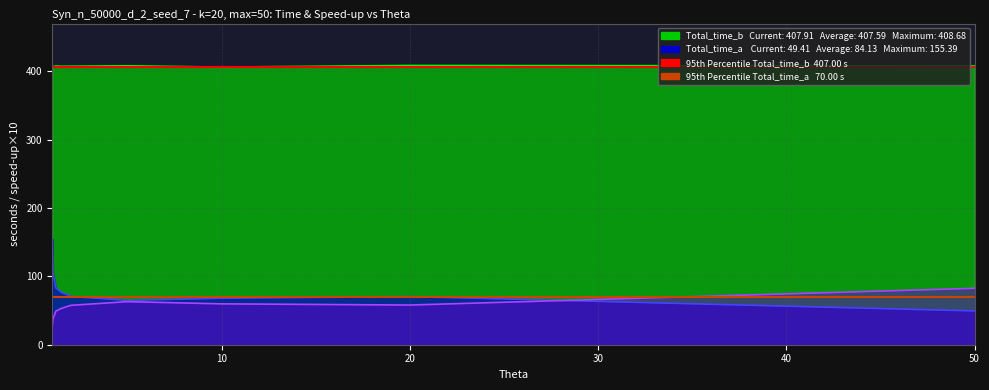

True or false: Total_time_a and Total_time_b cross at least once.

False